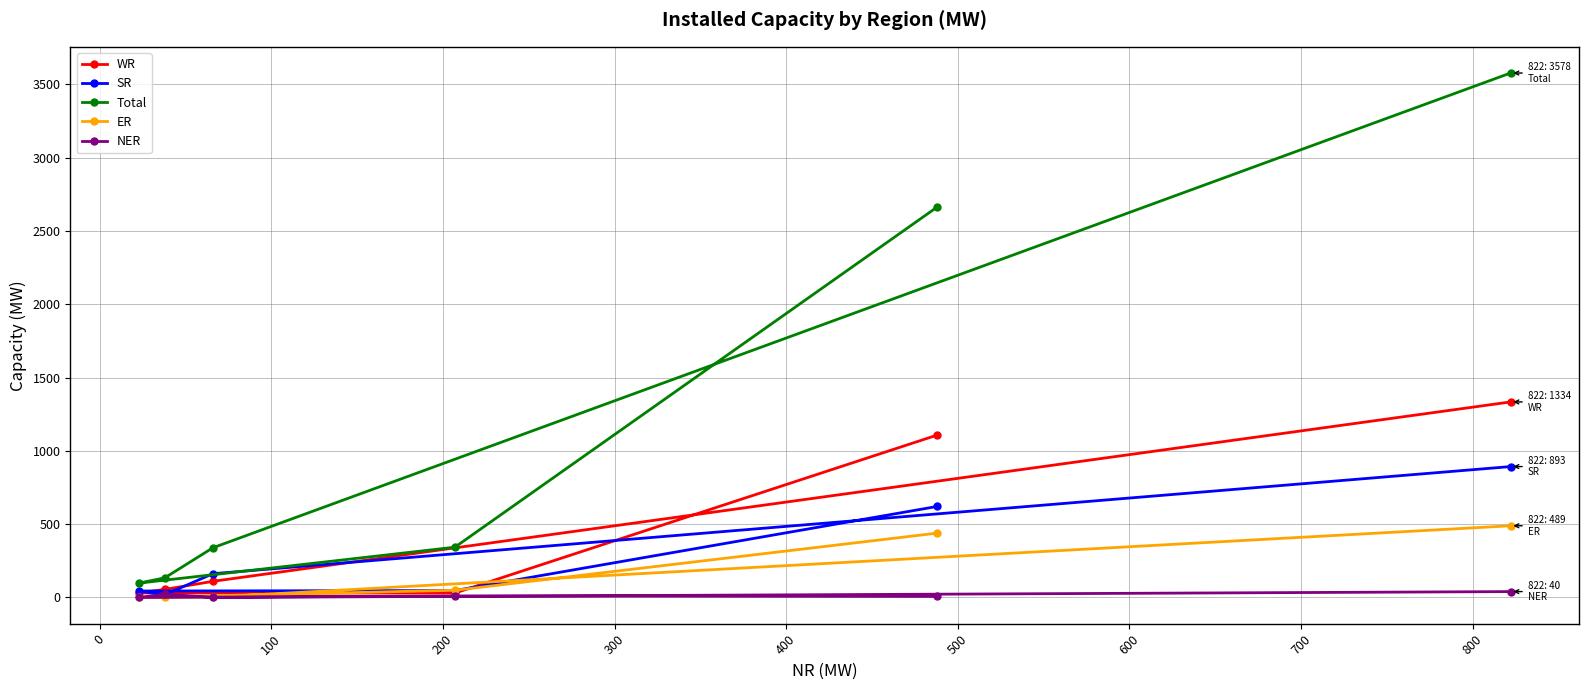

What is the minimum value for Total?

98